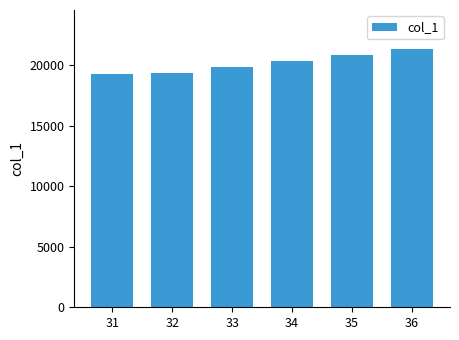

The value at 32 is 33847.5. True or false?

False